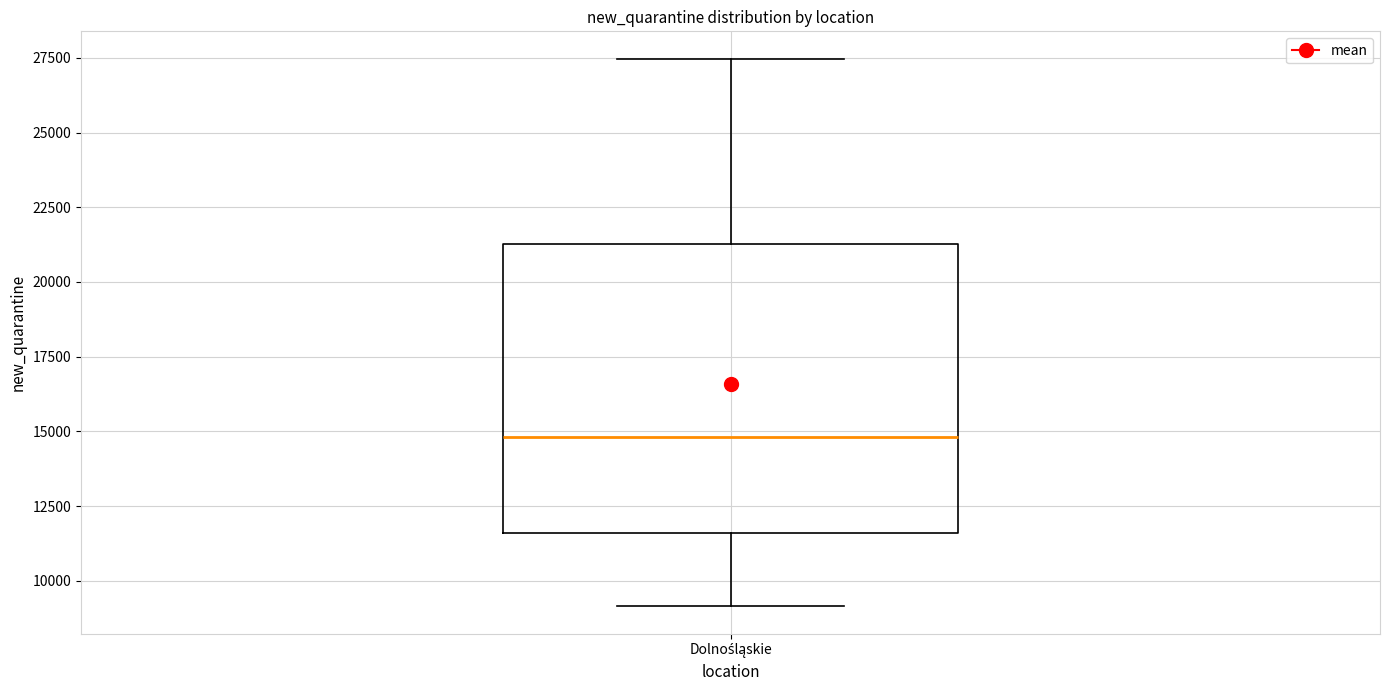

Where does the median line of the box for Dolnośląskie sit on the y-axis? The values are not printed on the chart, so give them approximately, as read against the axis.

15000